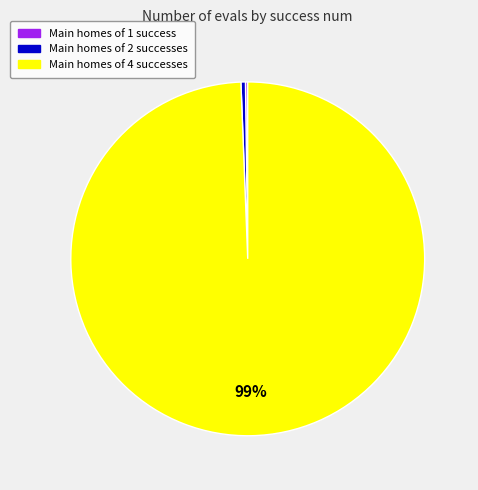

To the nearest percent, what is the average slice percentage?

33%